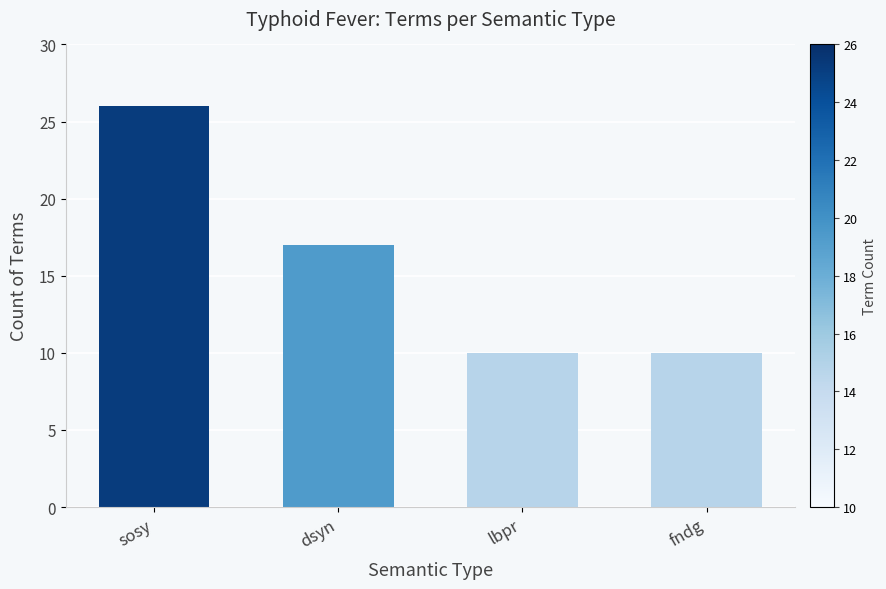

Reading right to left, what are all the values shown in this chart?

fndg=10	lbpr=10	dsyn=17	sosy=26